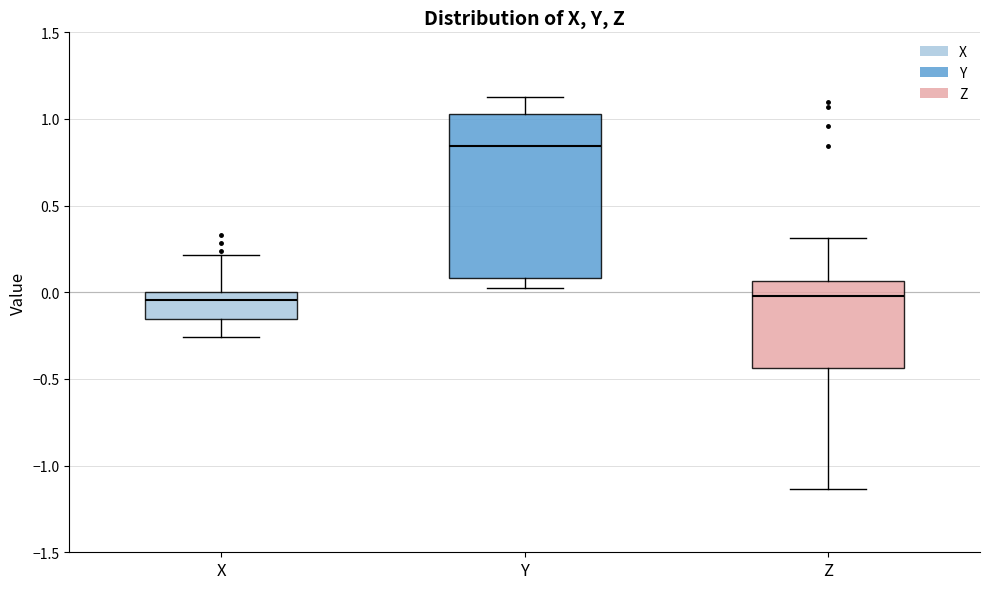

Comparing the boxes themselves (not the whiskers), which one is the tallest?

Y